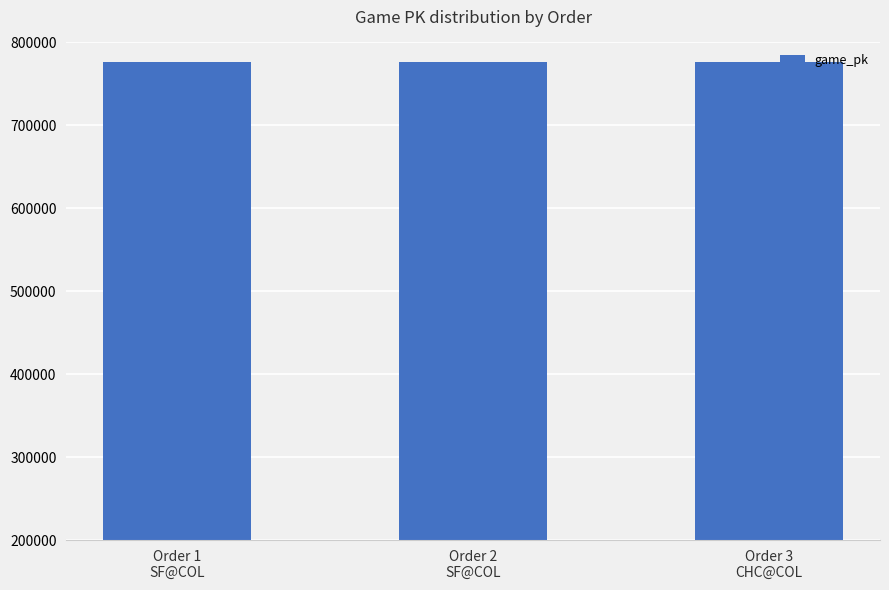

What is the value of the 1st bar from the left?

776486